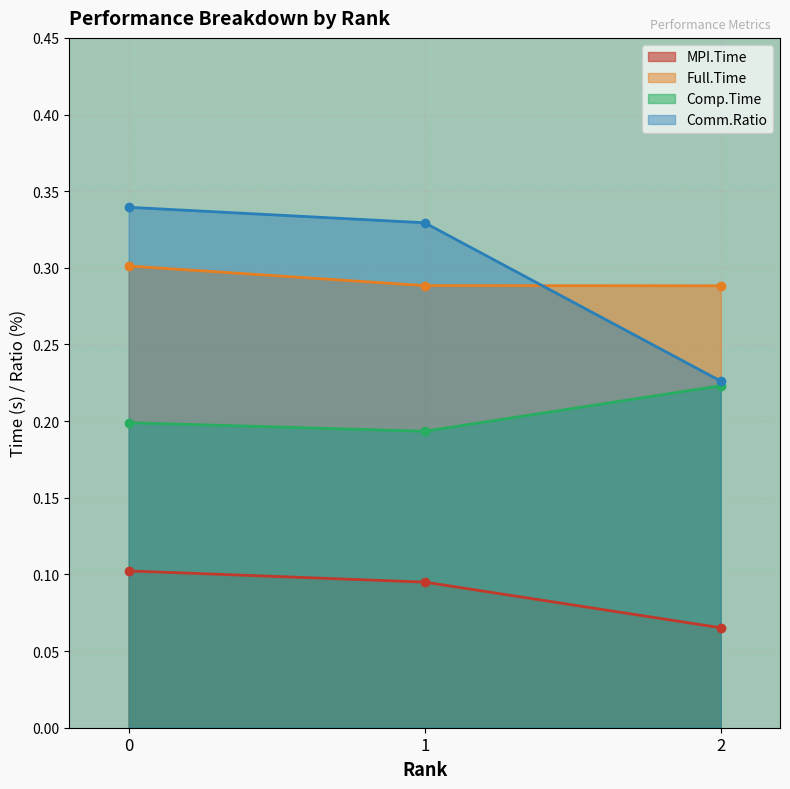

Is the value of Full.Time at 0 greater than the value of Comp.Time at 1?

Yes